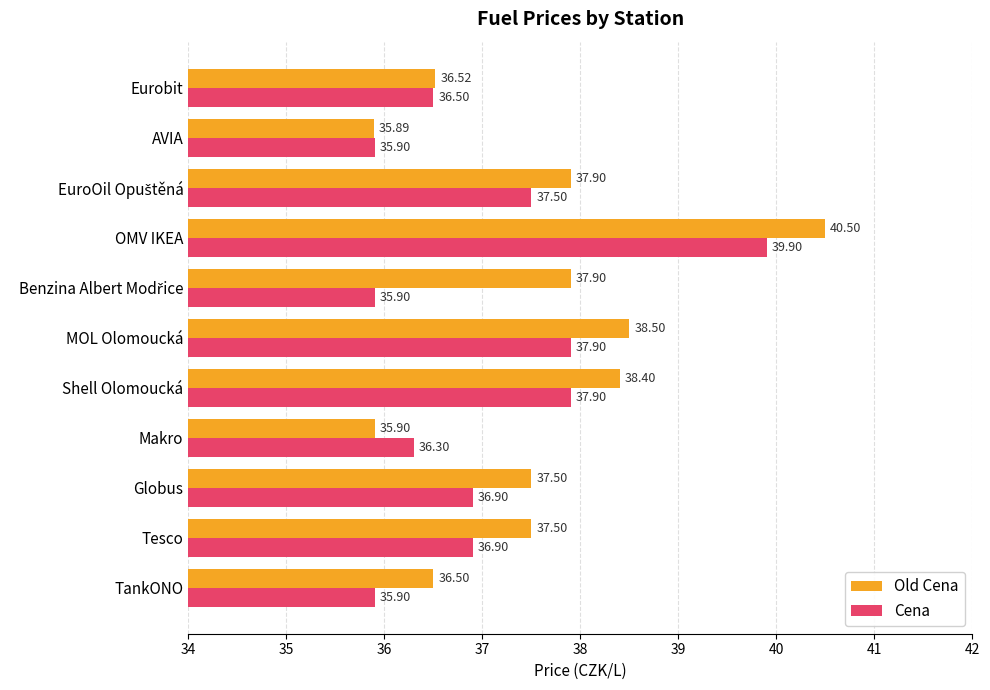

At how many categories does at least one series exceed 38?

3